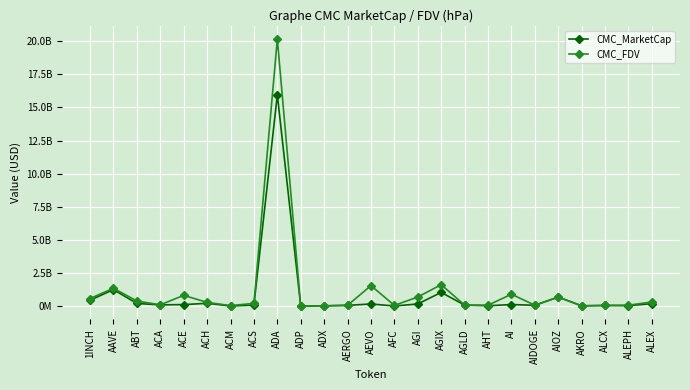

Does the chart have visible grid lines?

Yes